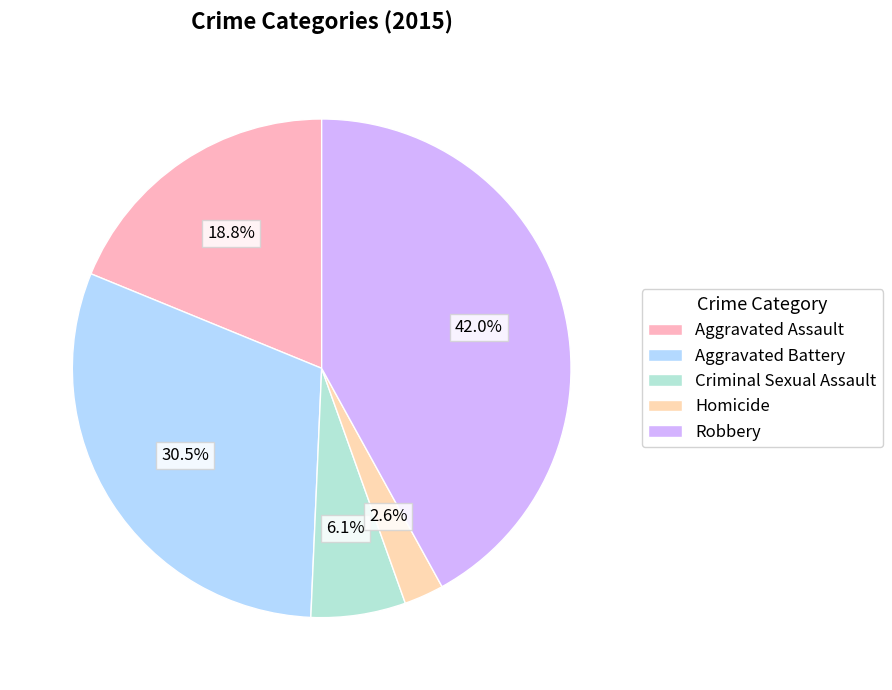

To the nearest percent, what is the difference between the Aggravated Assault and Robbery slice percentages?

23%